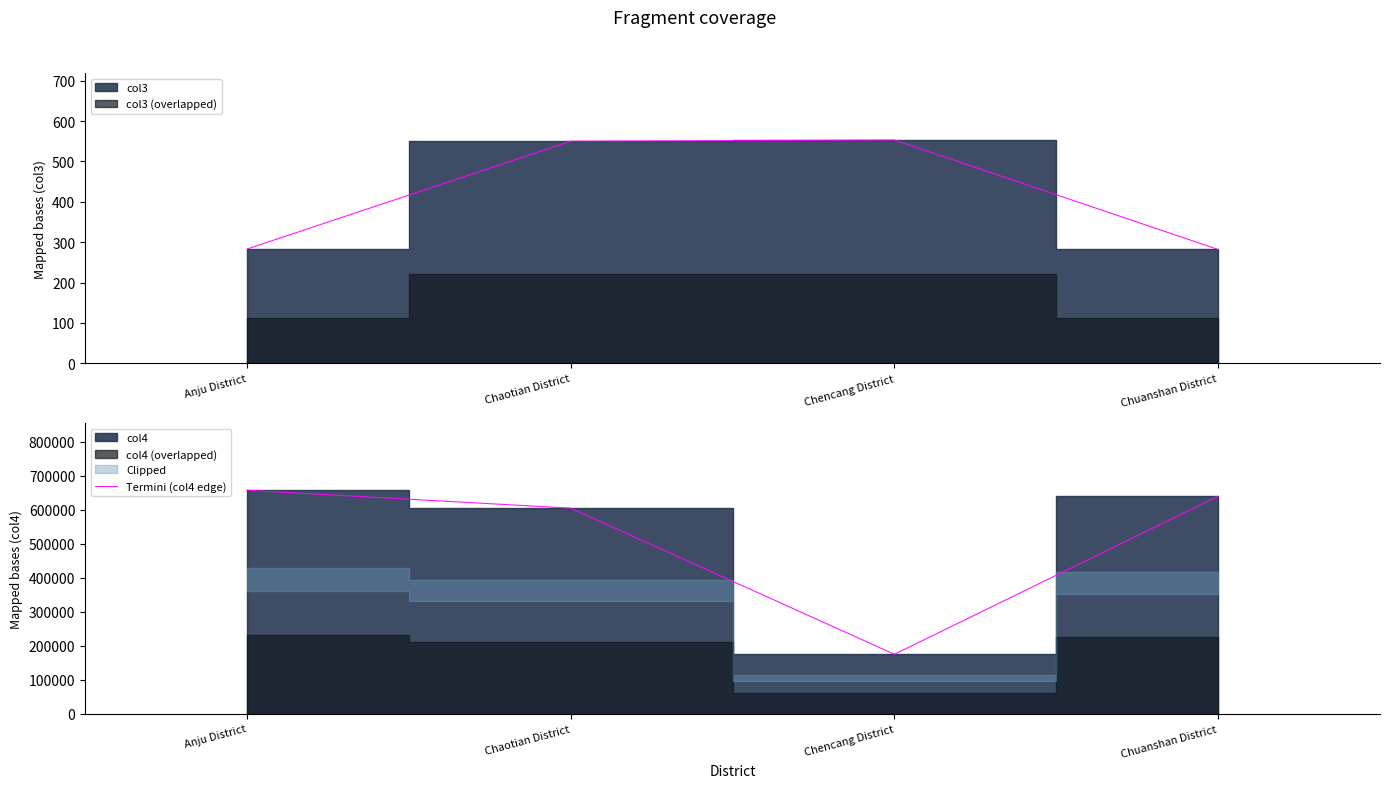

Which category has the highest value in the Termini (col4 edge) series?

Anju District